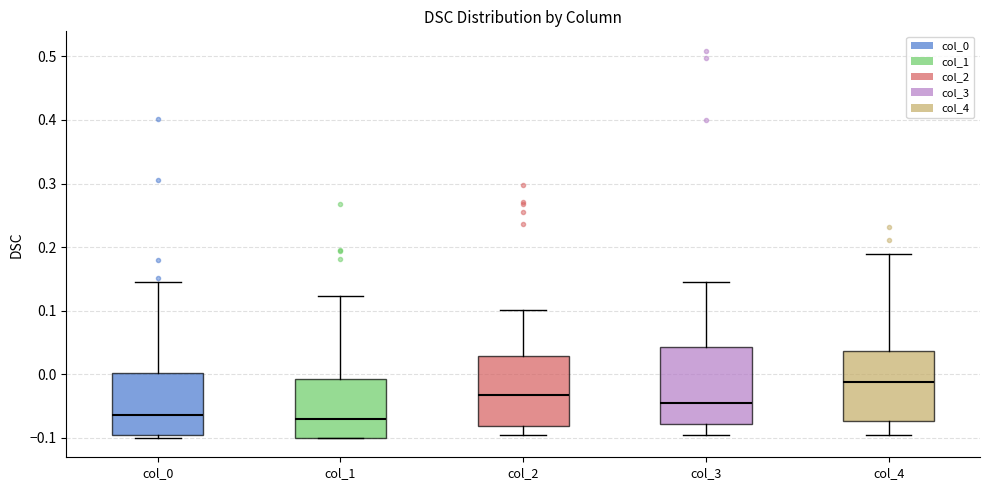

Comparing the boxes themselves (not the whiskers), which one is the tallest?

col_3